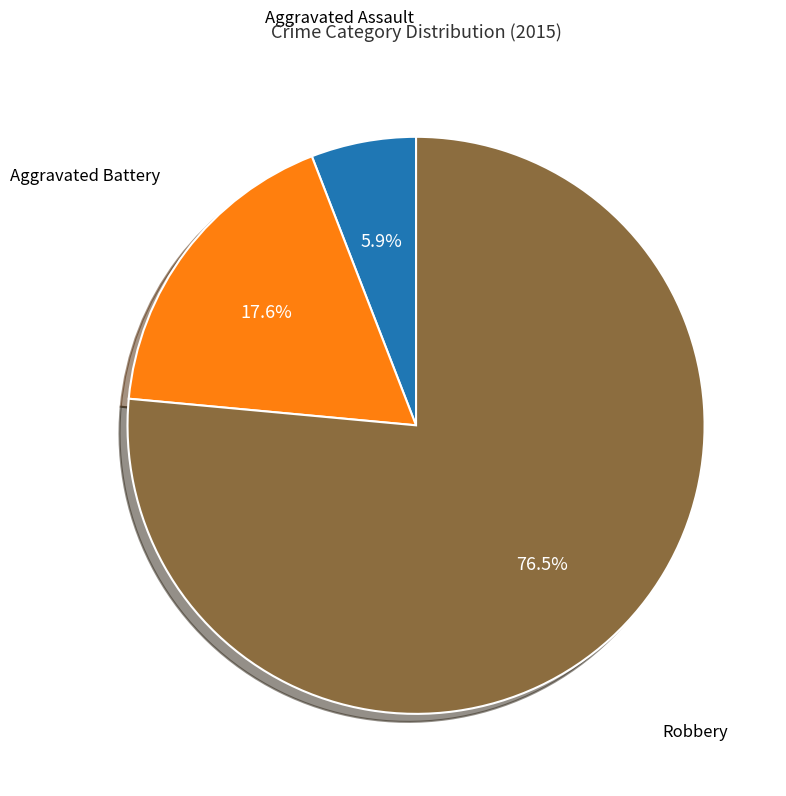

Which category has the biggest portion of the pie?

Robbery